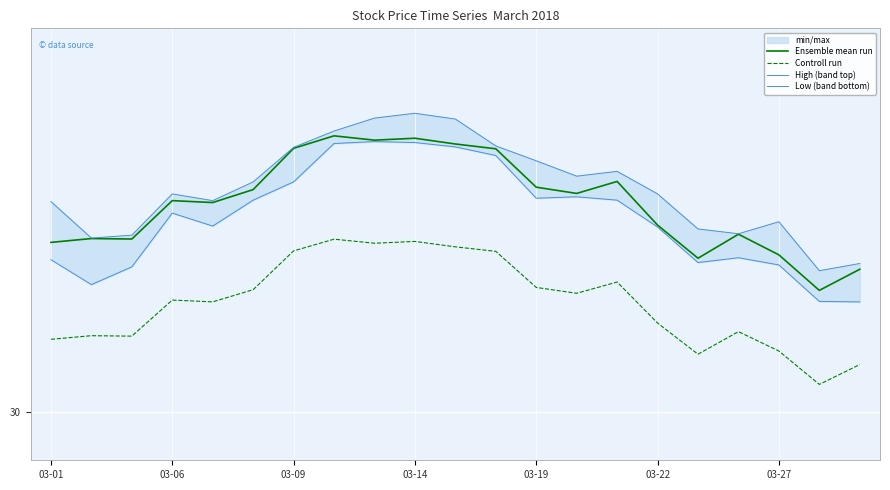

At how many categories does at least one series exceed 31?

21